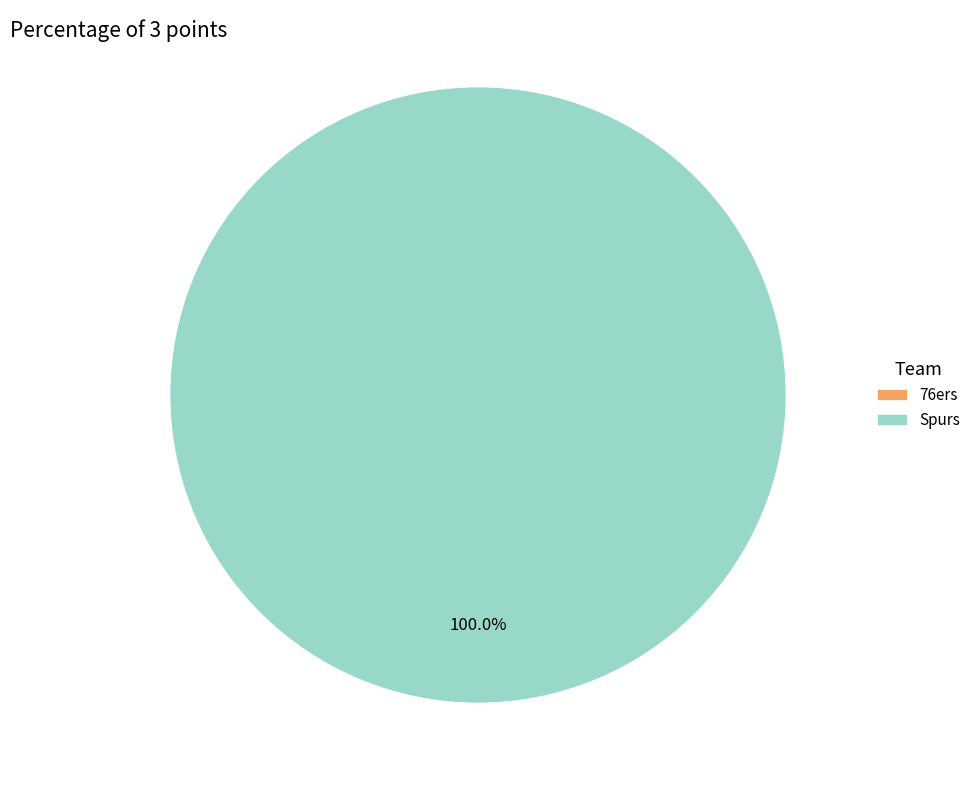

Rank the categories by value from highest to lowest.

Spurs, 76ers